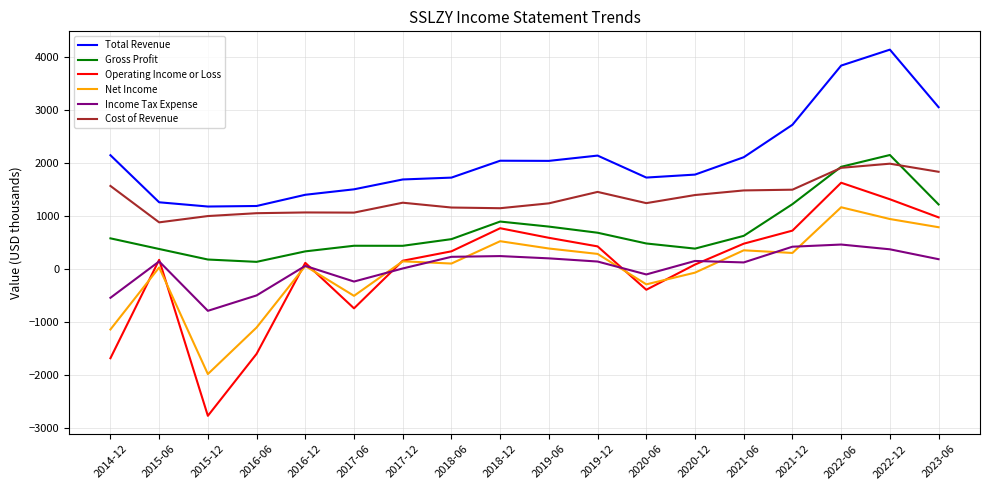

Does the chart display data point markers on the line(s)?

No